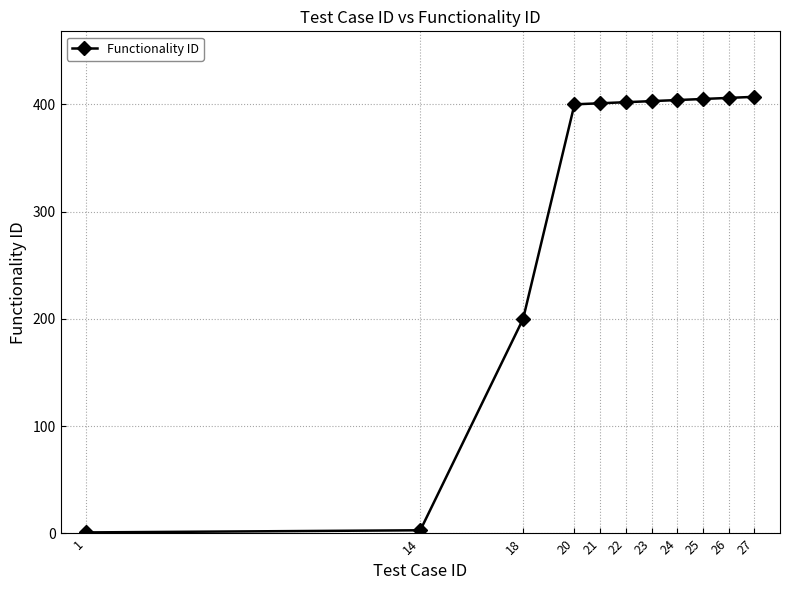

Is it true that the value at 23 is 566?

False